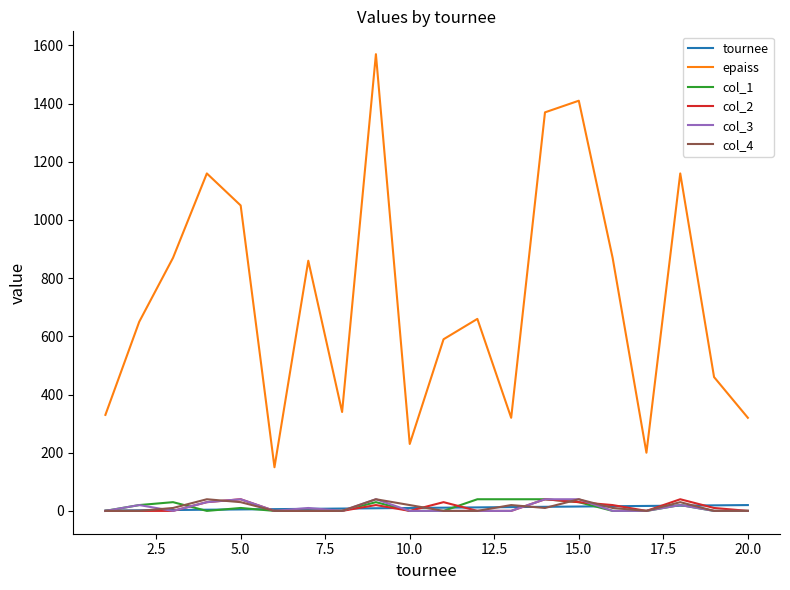

Which series has the widest spread of values?

epaiss